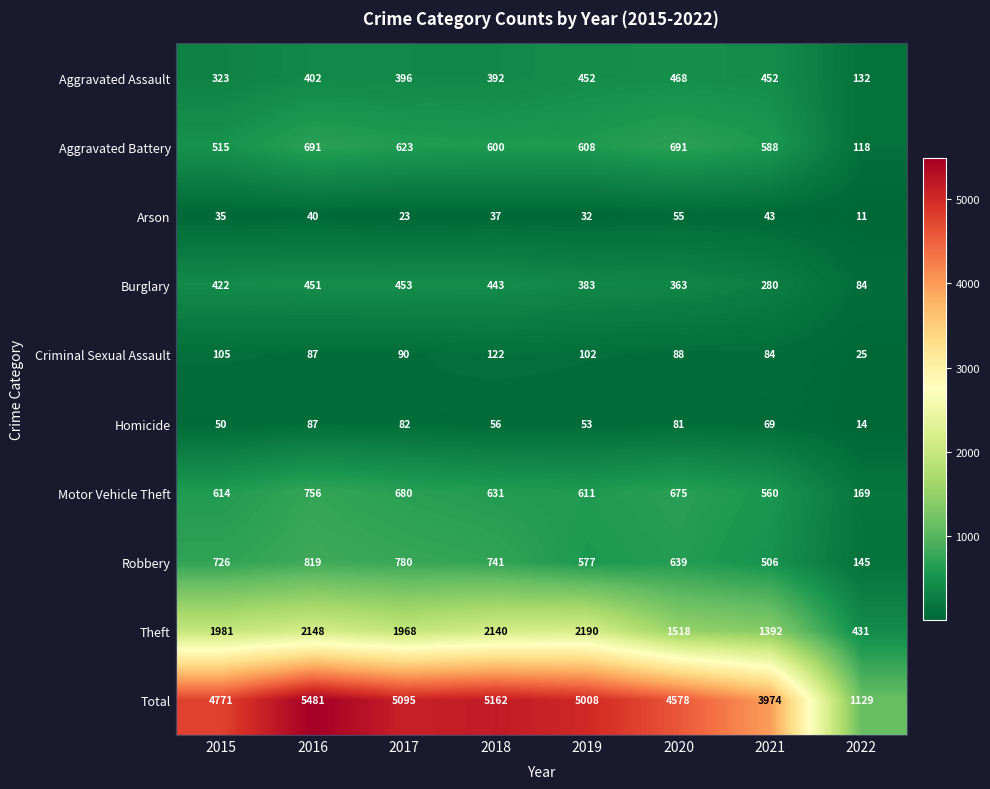

How many categories are shown in the chart?

8